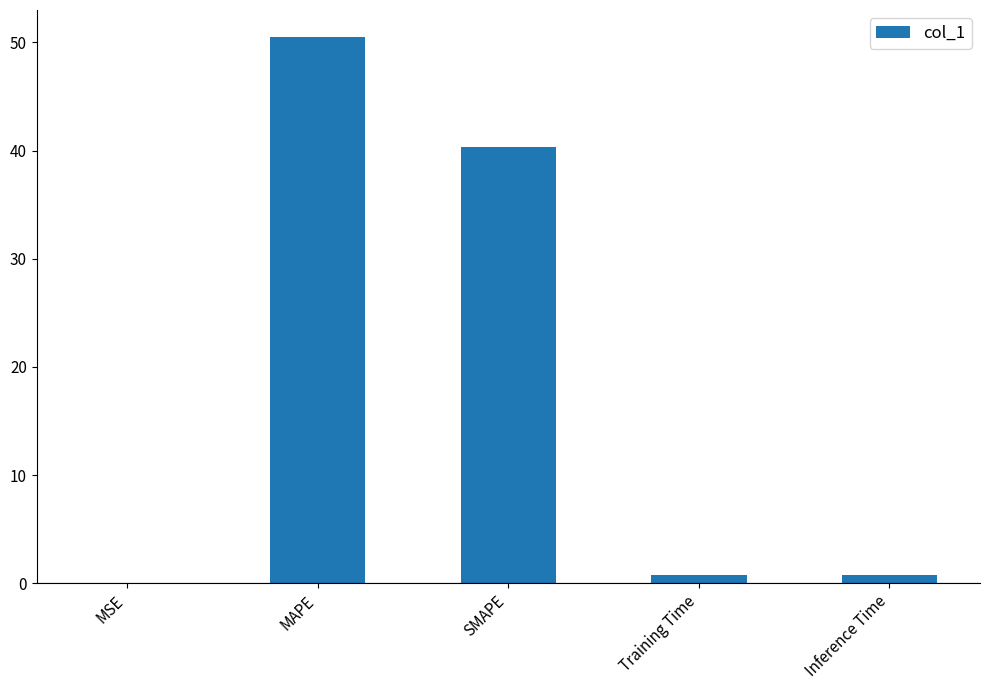

Are the bars grouped side by side (vs. stacked)?

No